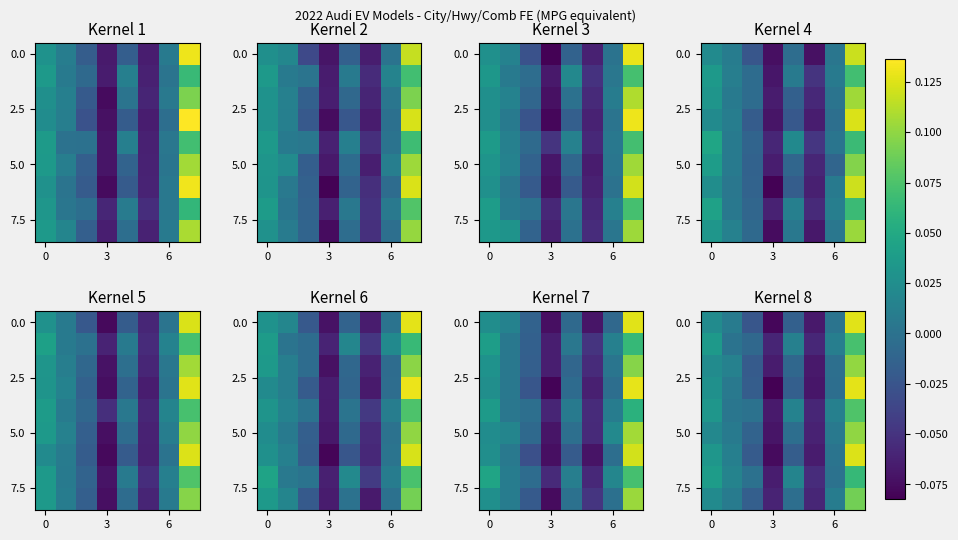

What is the maximum value shown in the chart?

0.1